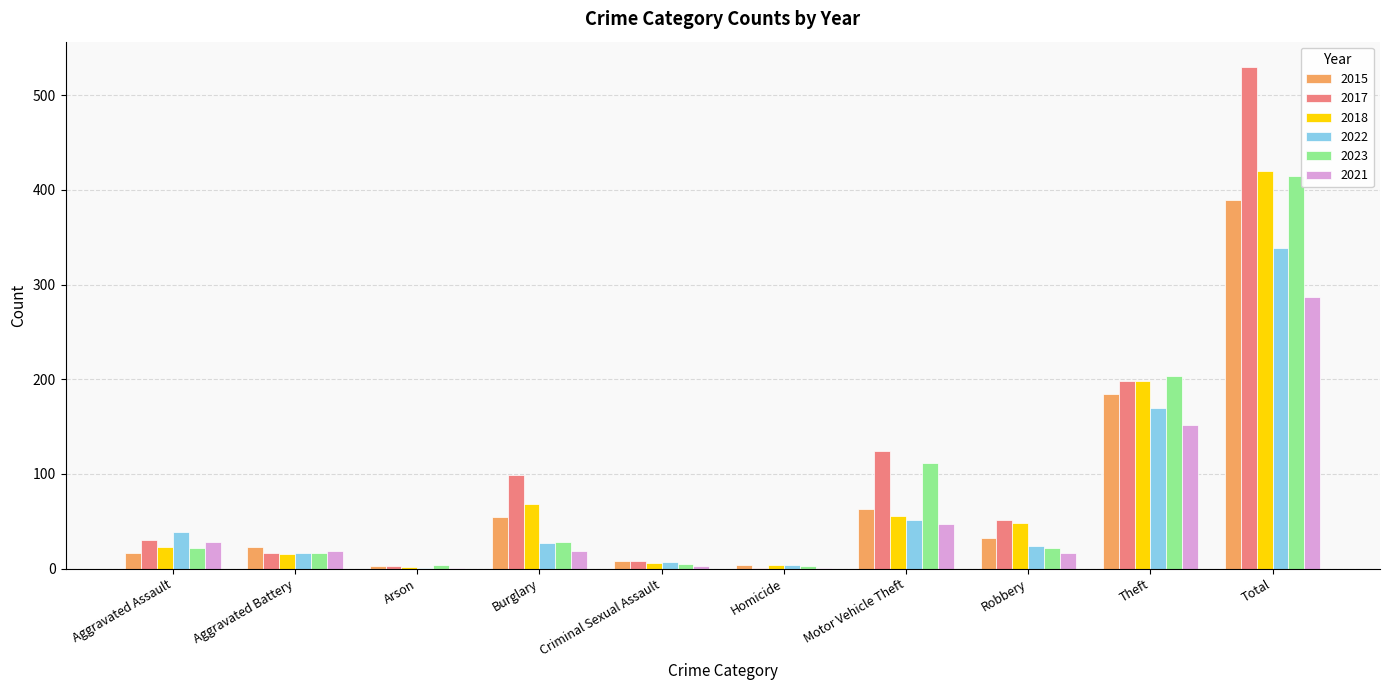

Are the bars grouped side by side (vs. stacked)?

Yes